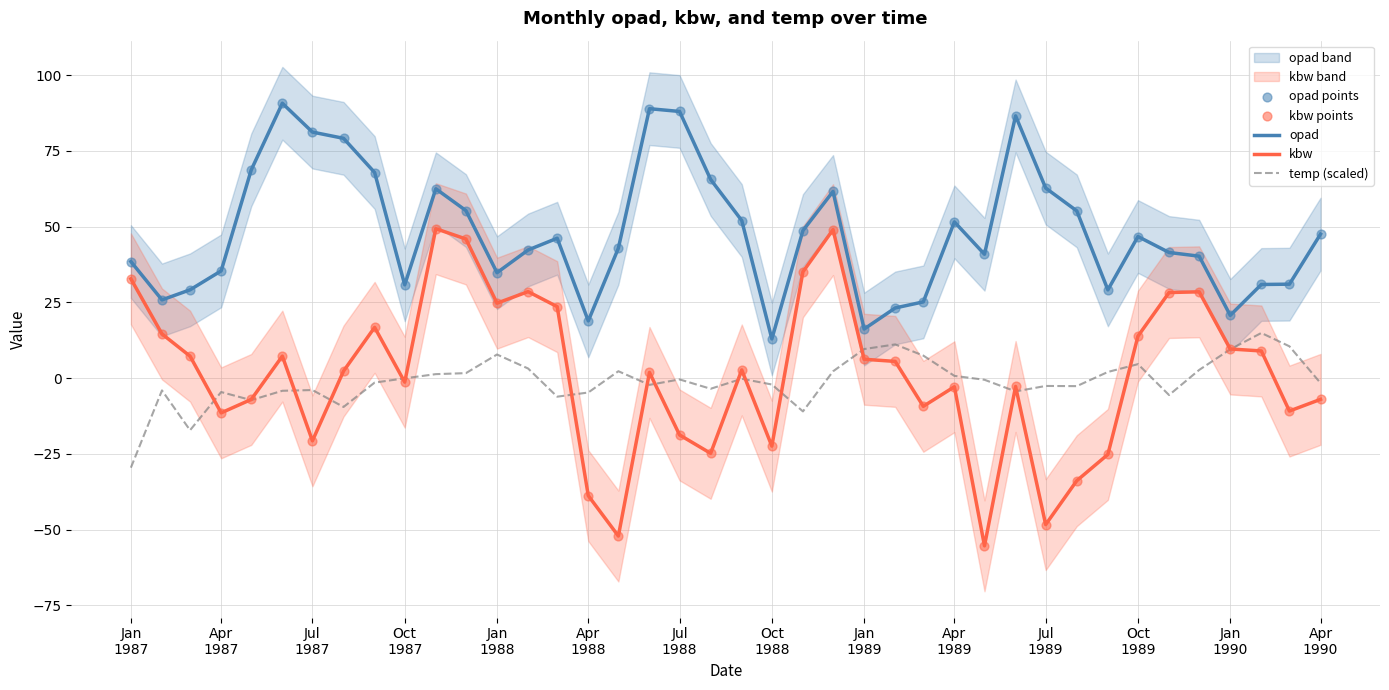

True or false: opad and temp (scaled) cross at least once.

False